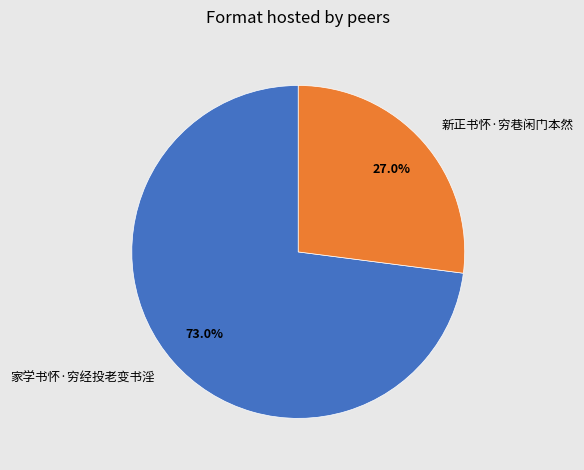

Count the number of slices in the pie.

2